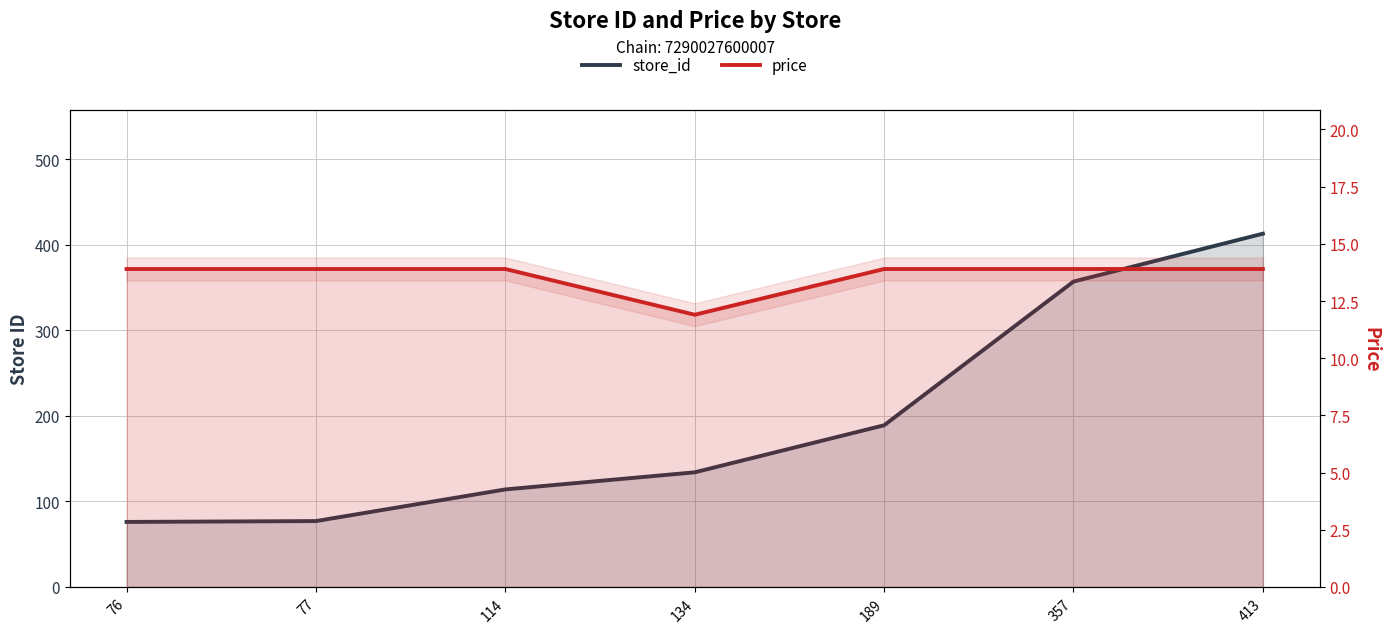

How many series are shown in this chart?

2